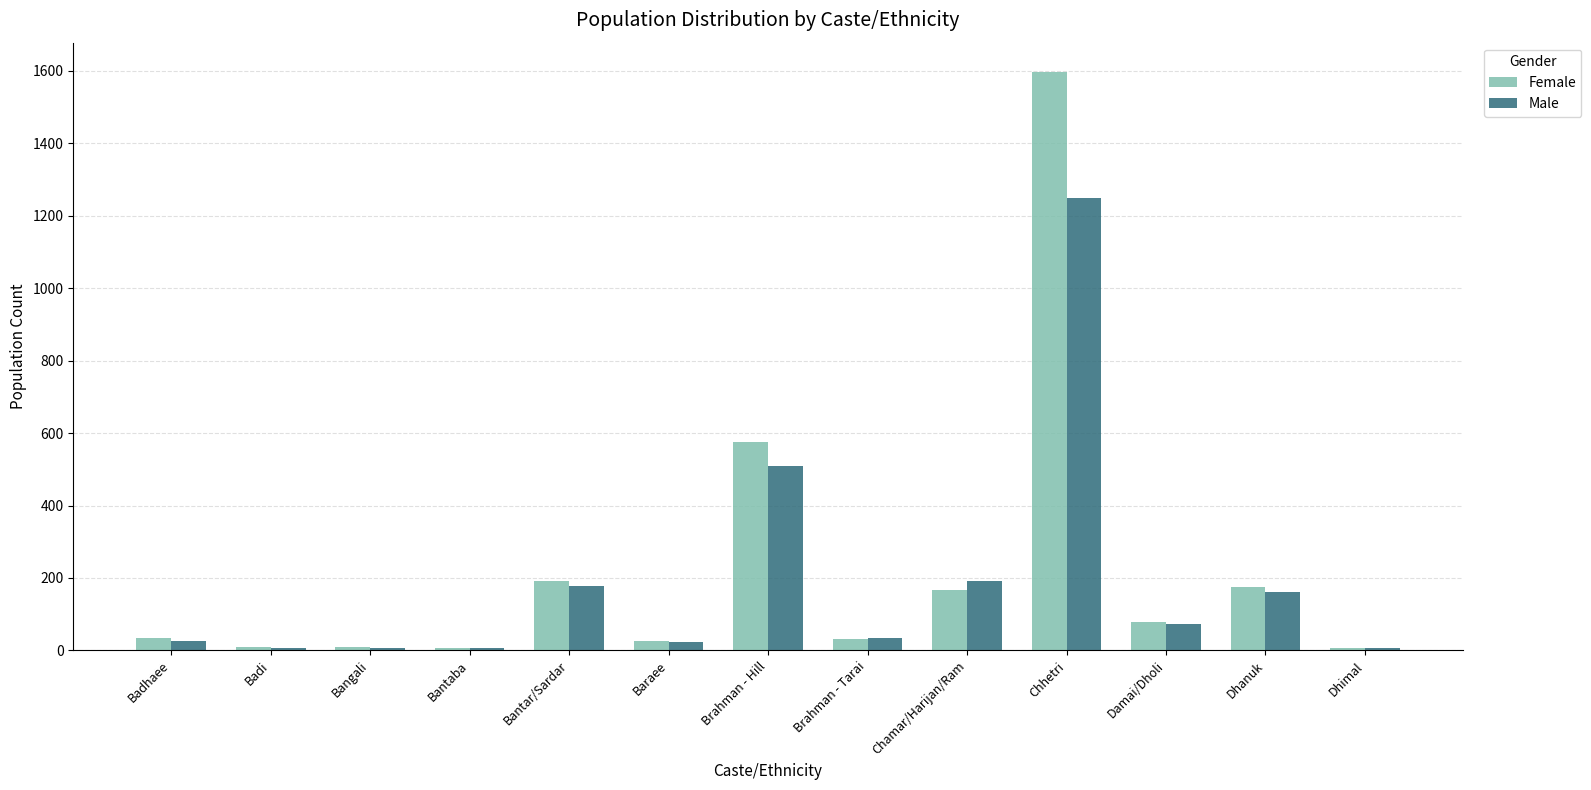

Which series changed the most between Baraee and Dhanuk?

Female